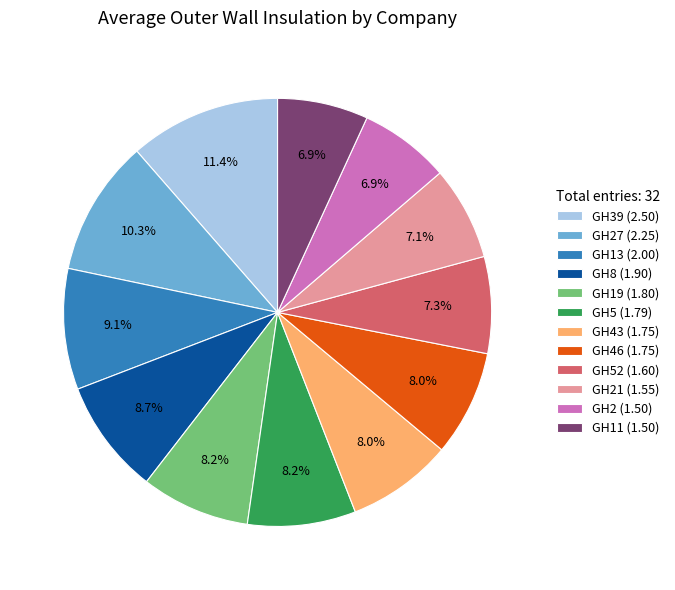

What is the largest slice in the pie chart?

GH39 (2.50)